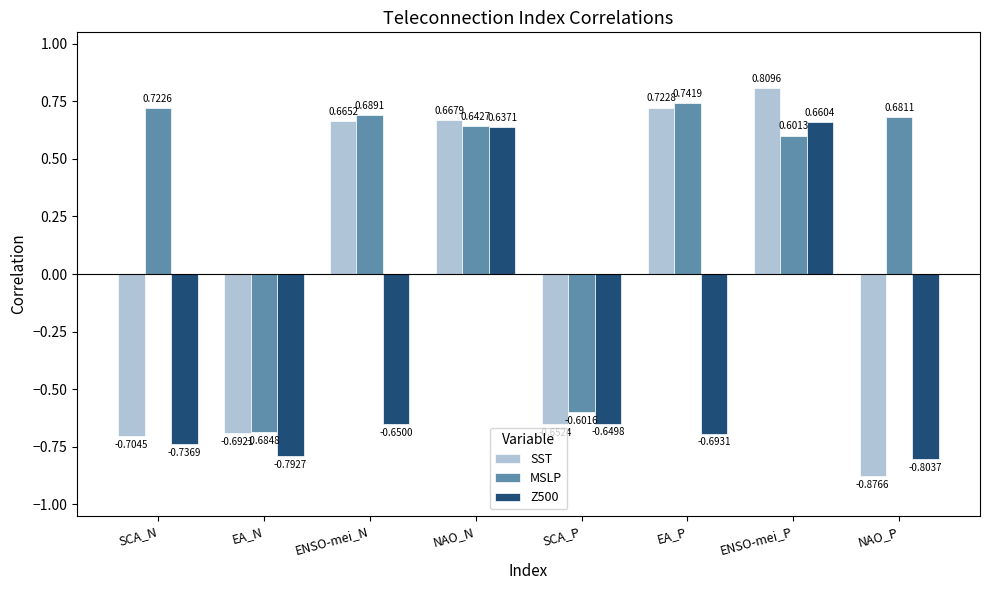

Where does the MSLP series first go above 0?

SCA_N